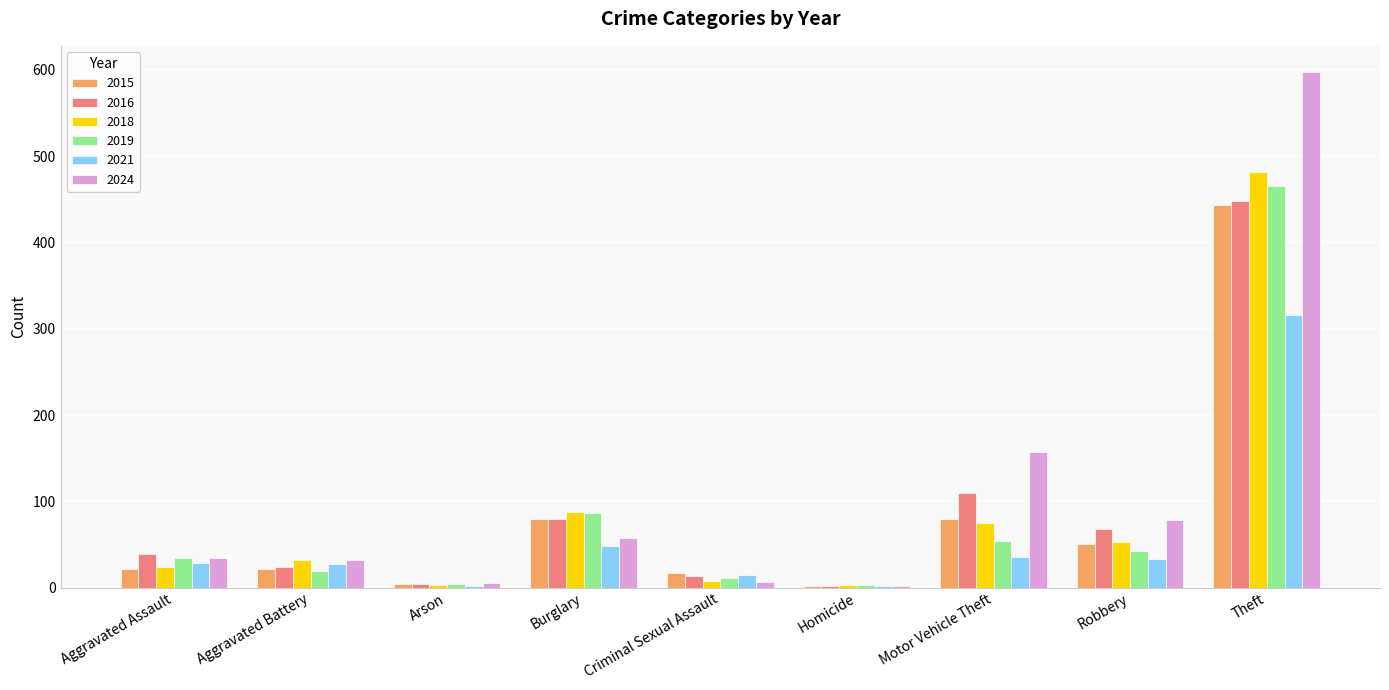

Where is 2018 nearest to the value 242?

Burglary